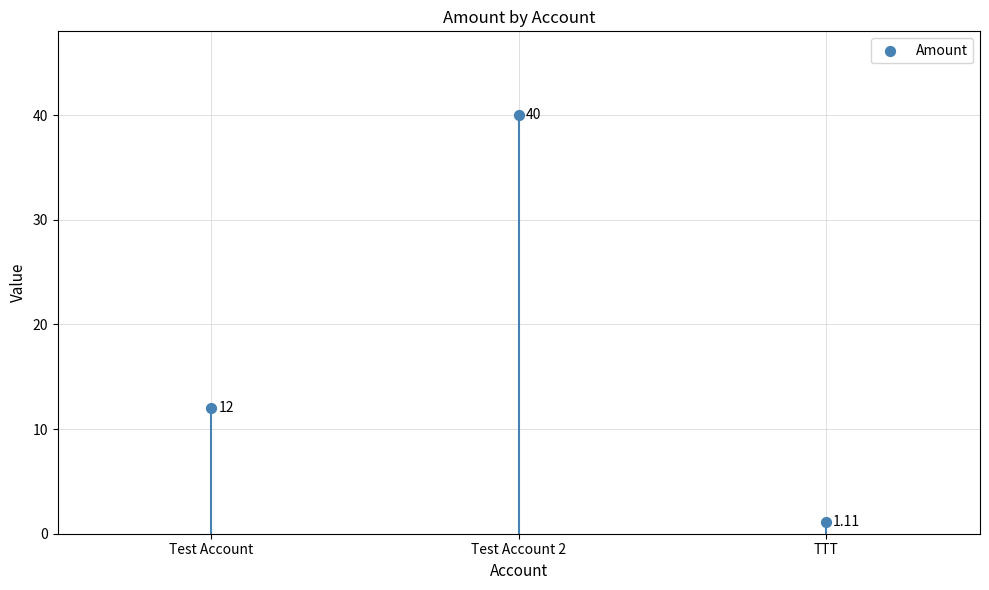

What is the range of Y values (max minus min)?

38.9